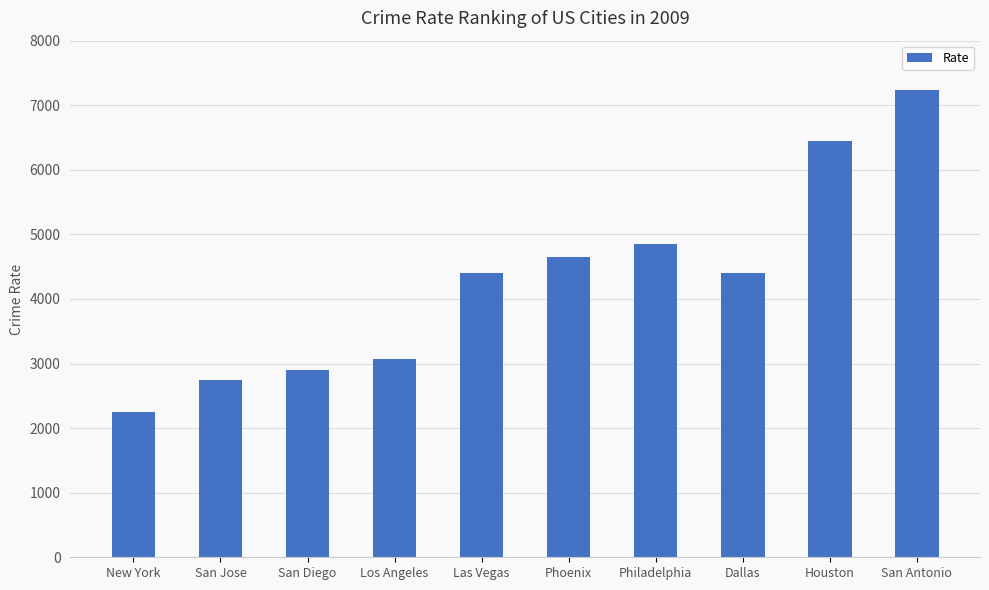

Reading right to left, transcribe all the data shown in this chart.

San Antonio=7241.6	Houston=6444.2	Dallas=4407.7	Philadelphia=4849.5	Phoenix=4654.3	Las Vegas=4407.7	Los Angeles=3074.0	San Diego=2903.7	San Jose=2745.7	New York=2242.1